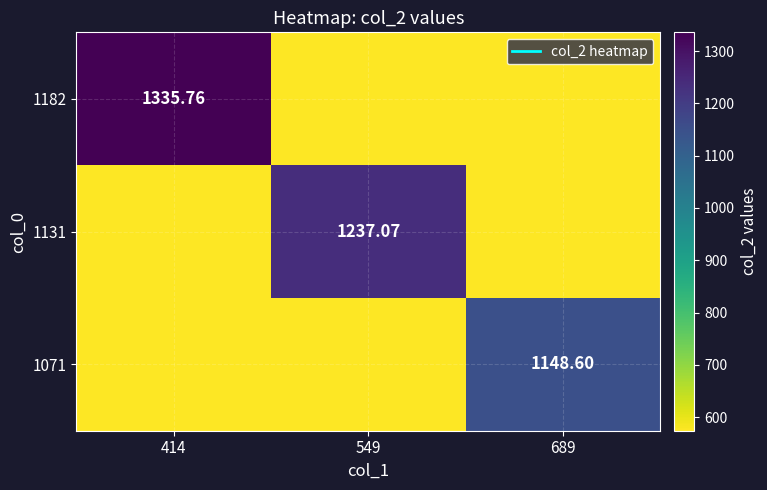

The 1071 series shows 132.9 at 549. True or false?

False